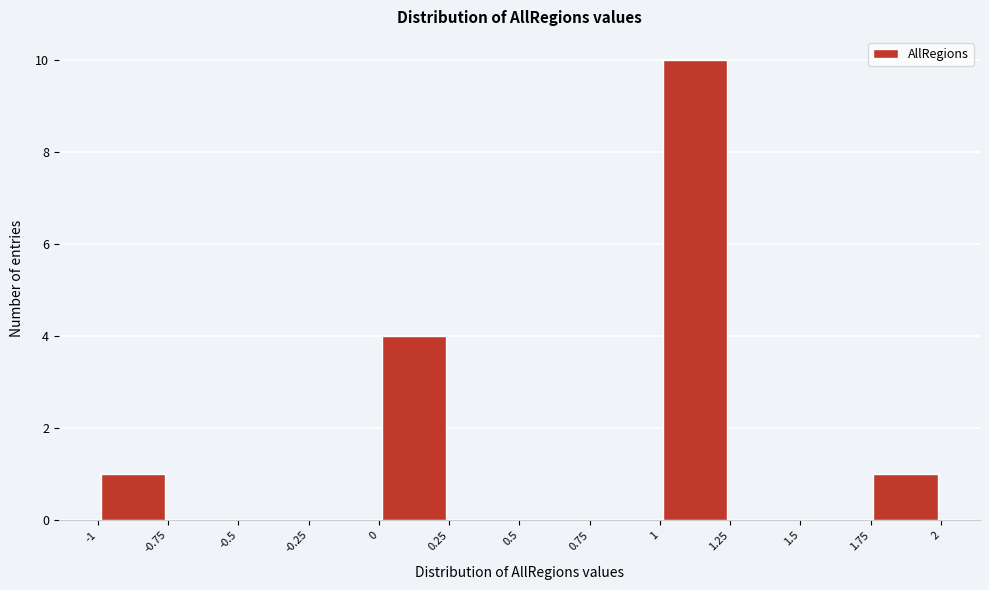

Reading left to right, list every bar in this chart as the range it spans on the x-axis followed by its height. The values are not printed on the chart, so give them approximately, as read against the axis.

-1 to -0.75: 1
-0.75 to -0.5: 0
-0.5 to -0.25: 0
-0.25 to 0: 0
0 to 0.25: 4
0.25 to 0.5: 0
0.5 to 0.75: 0
0.75 to 1: 0
1 to 1.25: 10
1.25 to 1.5: 0
1.5 to 1.75: 0
1.75 to 2: 1